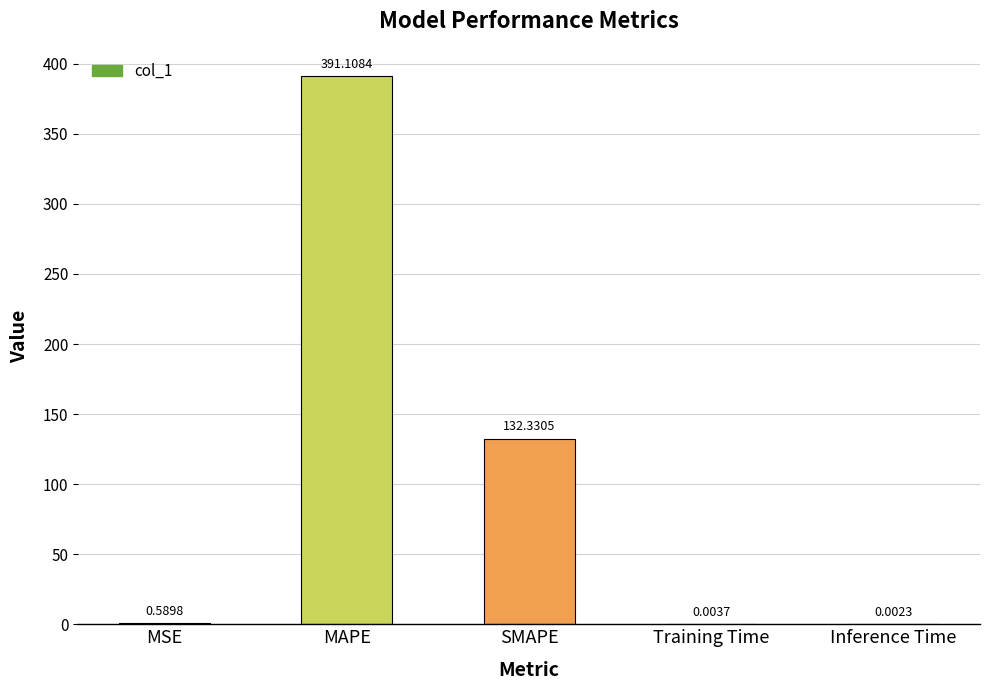

At which label is the value closest to 195?

SMAPE